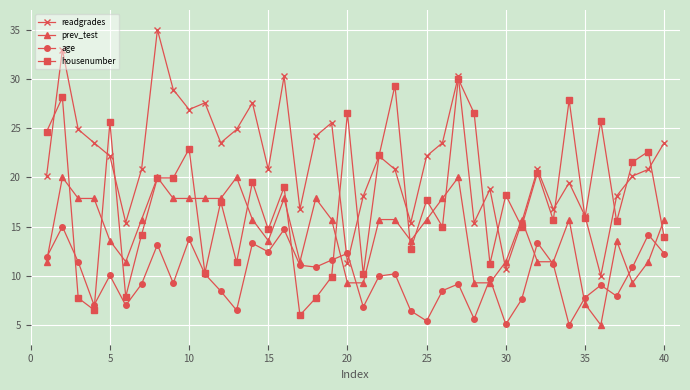

List the series in order of their peak value, lowest first.

age, prev_test, housenumber, readgrades